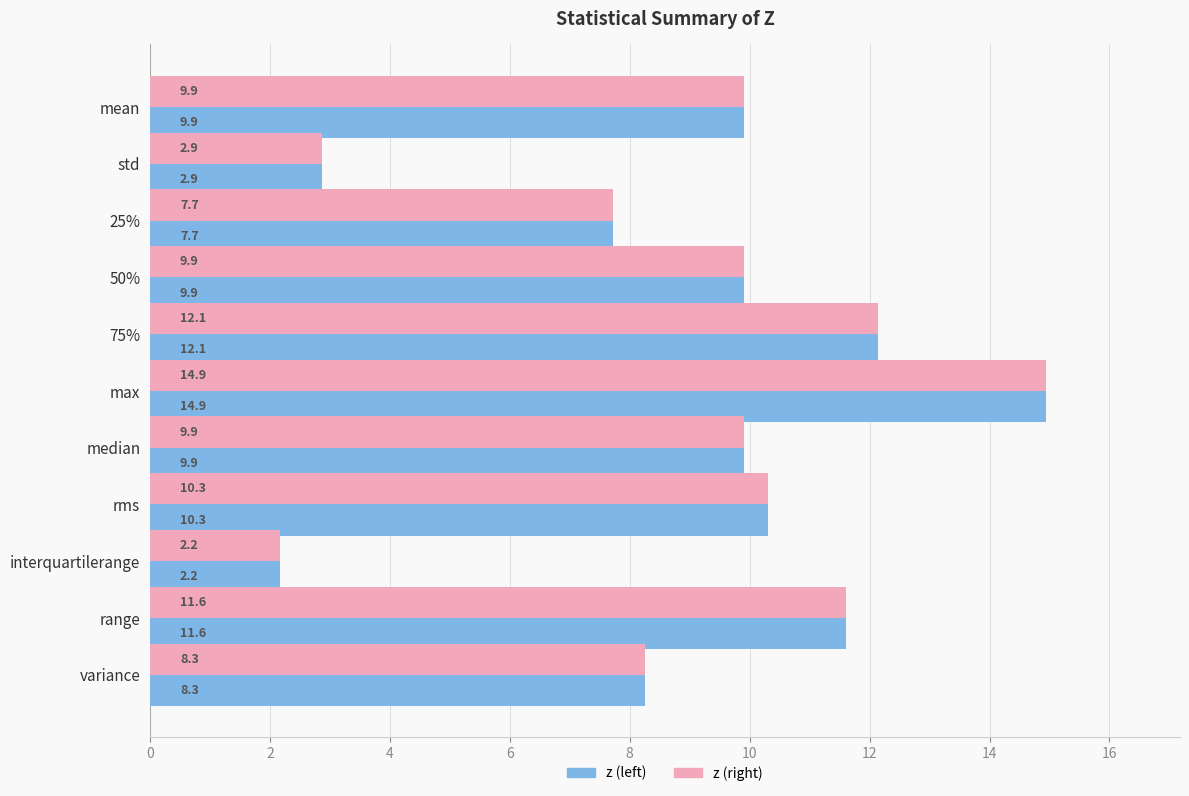

Read the z (left) value at std.

2.9